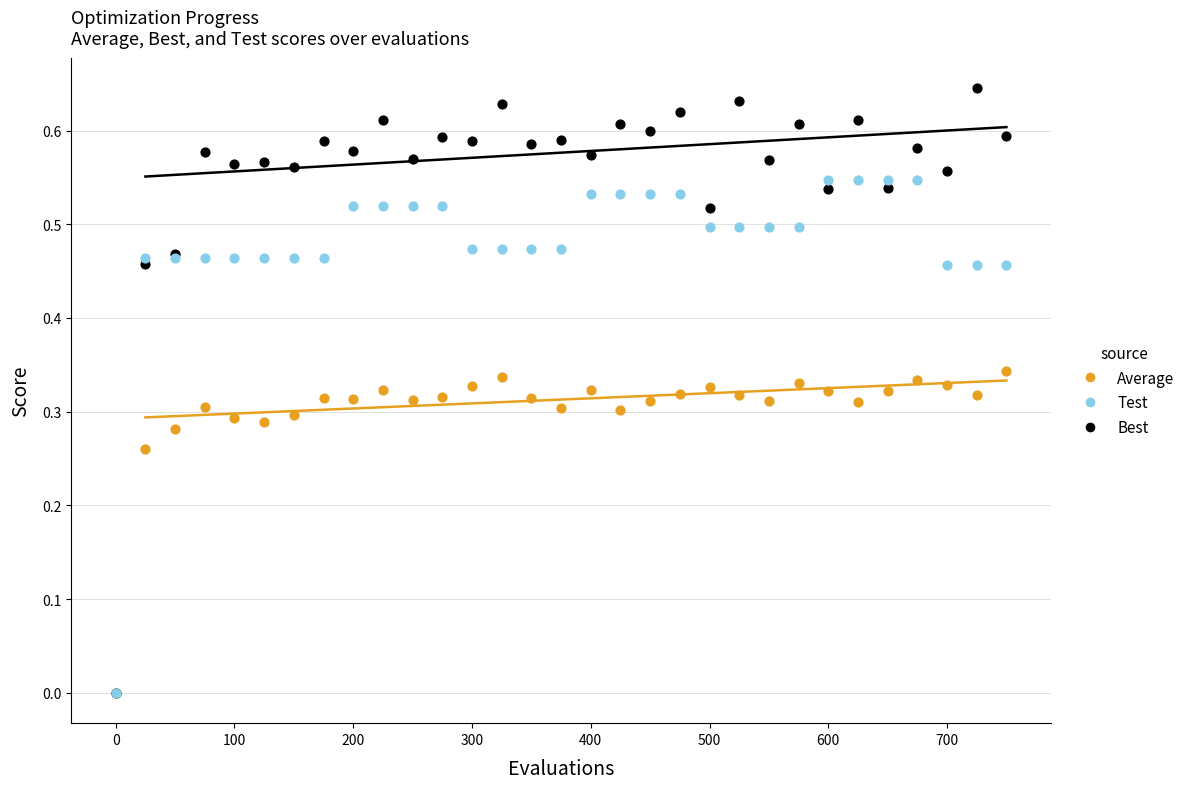

What are all the series names shown in the legend?

Average, Test, Best